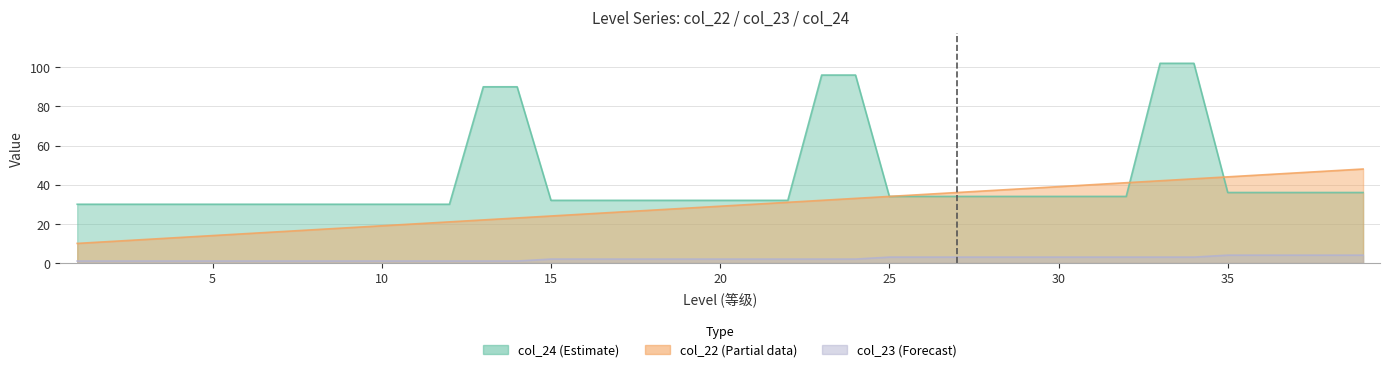

Which series has the largest range (max minus min)?

col_24